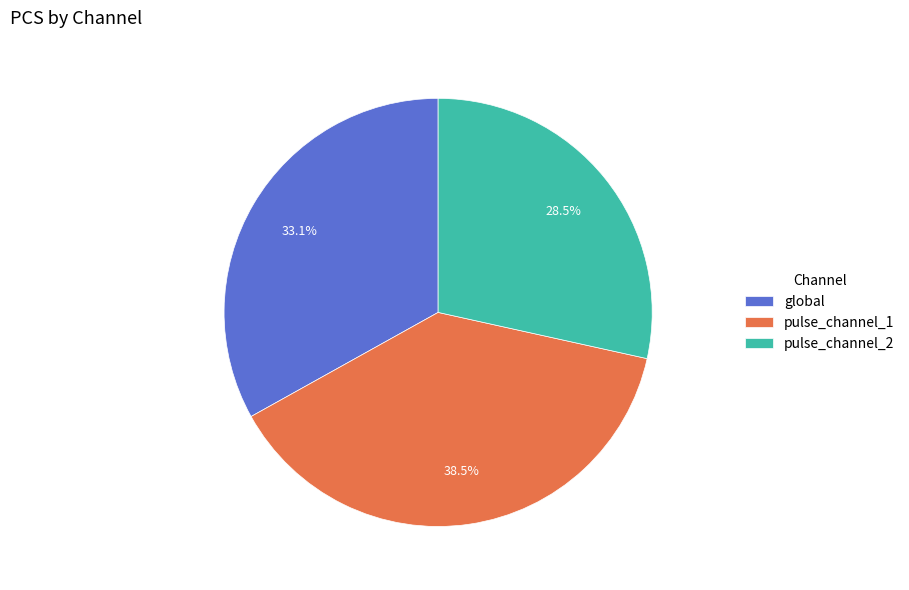

To the nearest percent, what is the combined percentage of pulse_channel_2 and pulse_channel_1?

67%